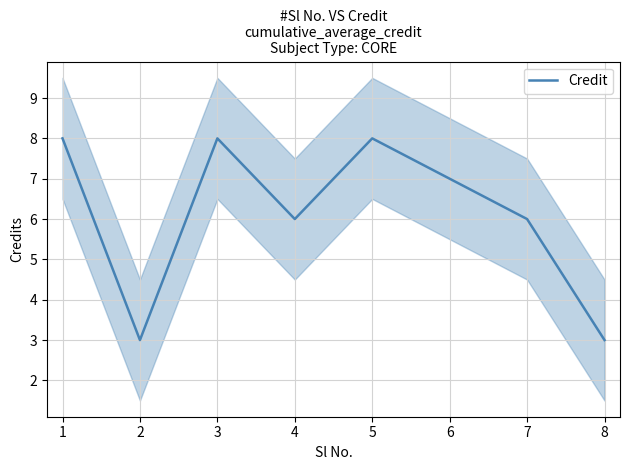

True or false: Credit has a value of 8 at 1.

True